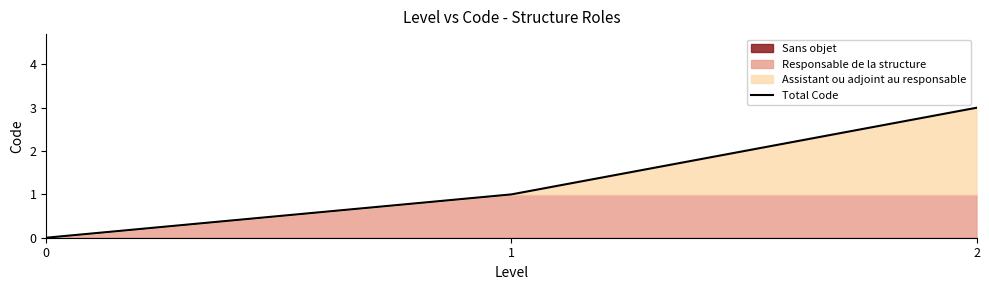

What is the change in value from 1 to 2?

+2